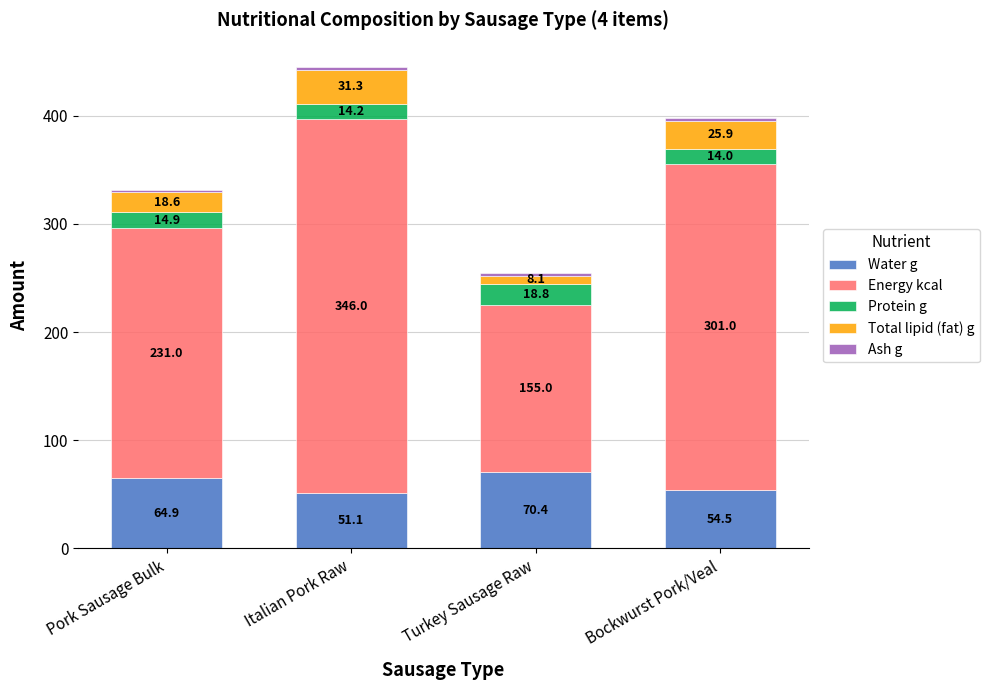

Read the Water g value at Turkey Sausage Raw.

70.4